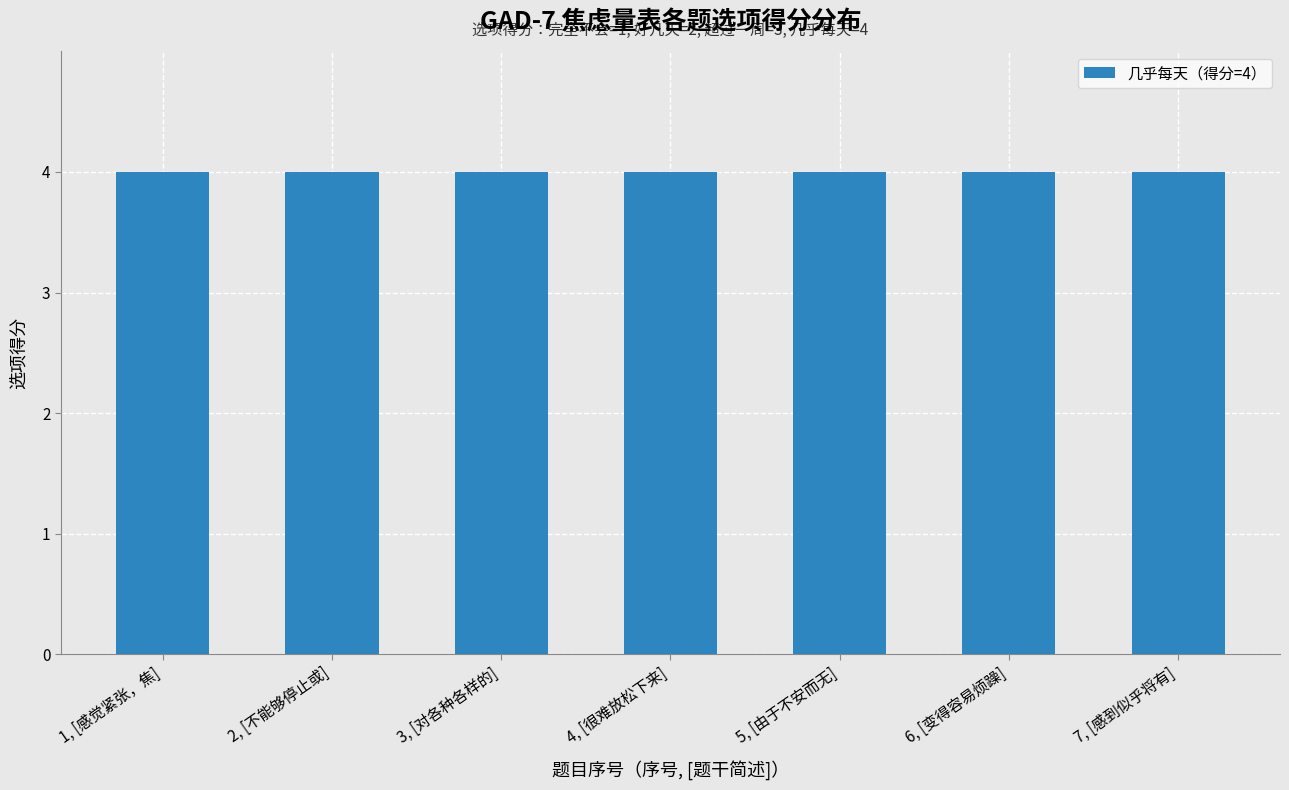

Count the number of categories in the chart.

7